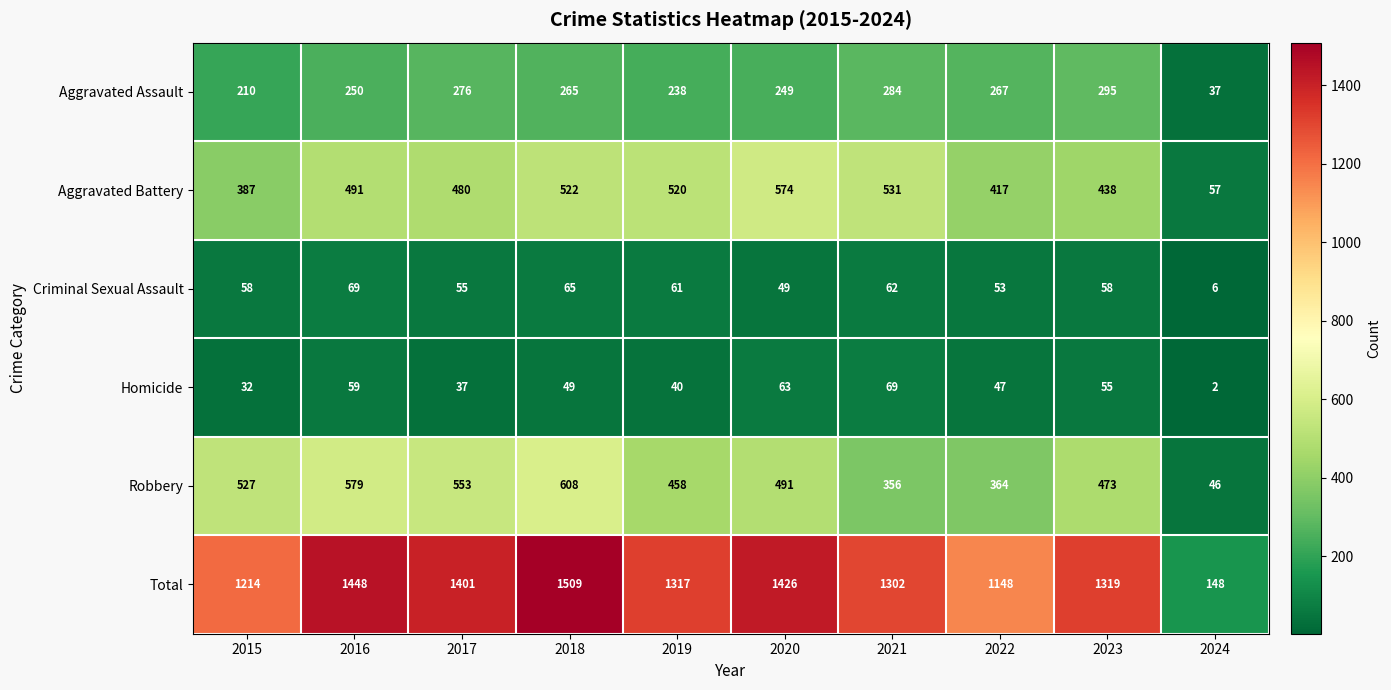

How many data points in Total are less than 1319?

5